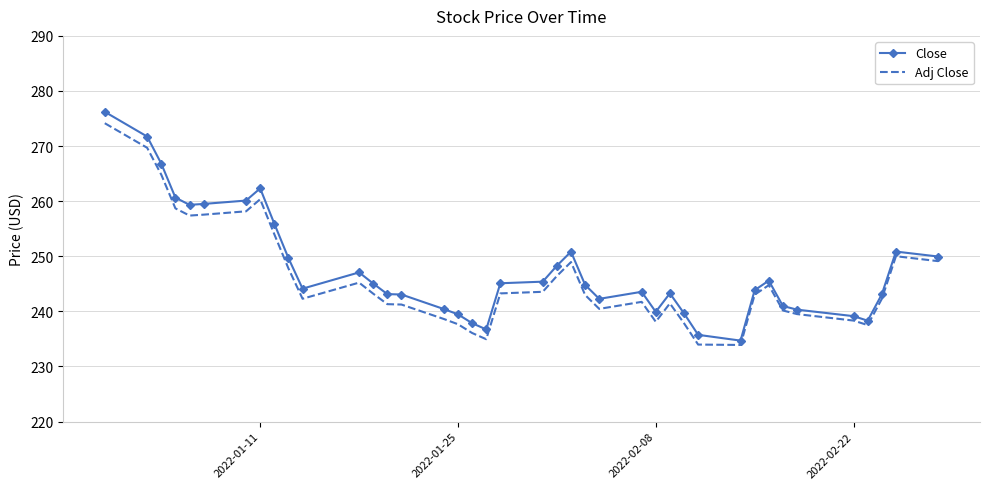

What is the lowest value of the Close series?

234.7